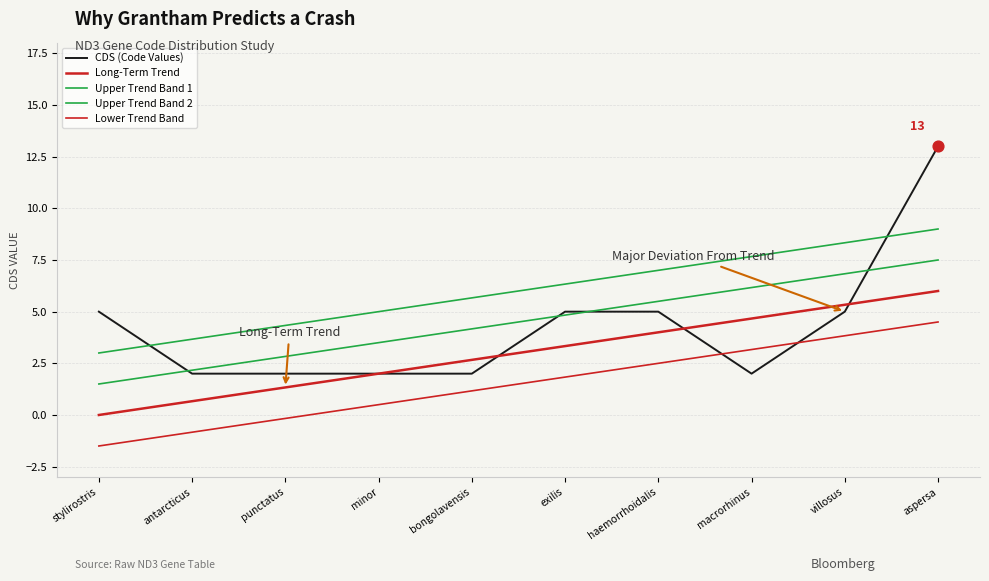

What is the total value across all series at antarcticus?

7.7